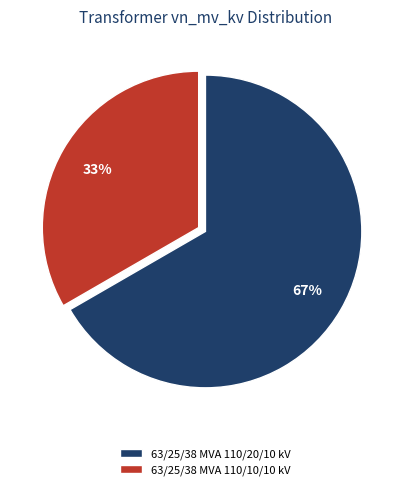

The 63/25/38 MVA 110/10/10 kV slice represents 33% of the pie. True or false?

True